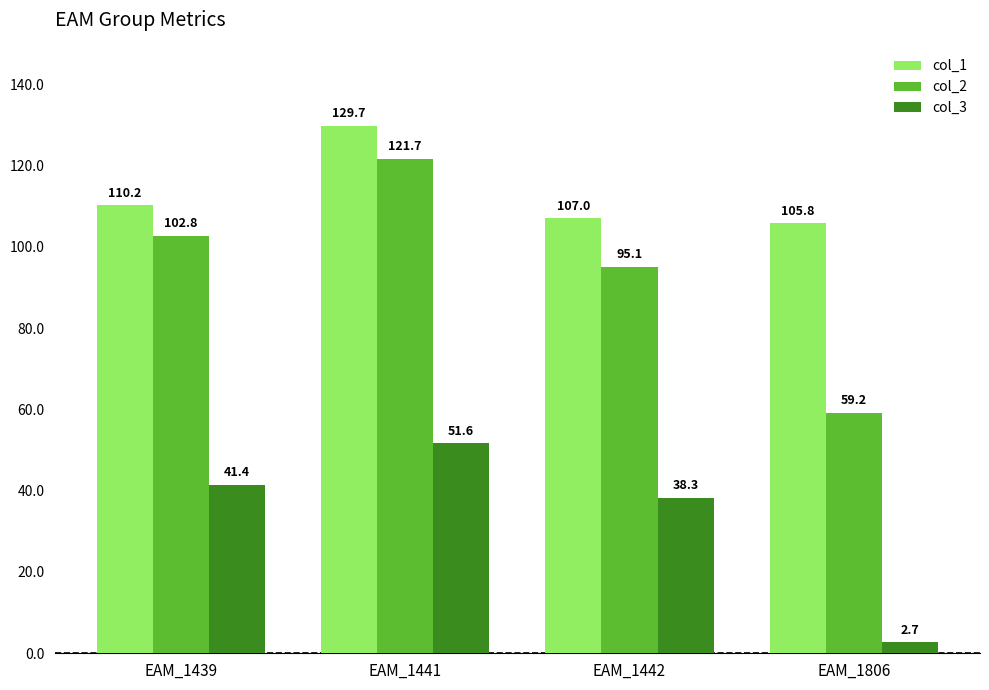

What is the minimum value shown in the chart?

2.7